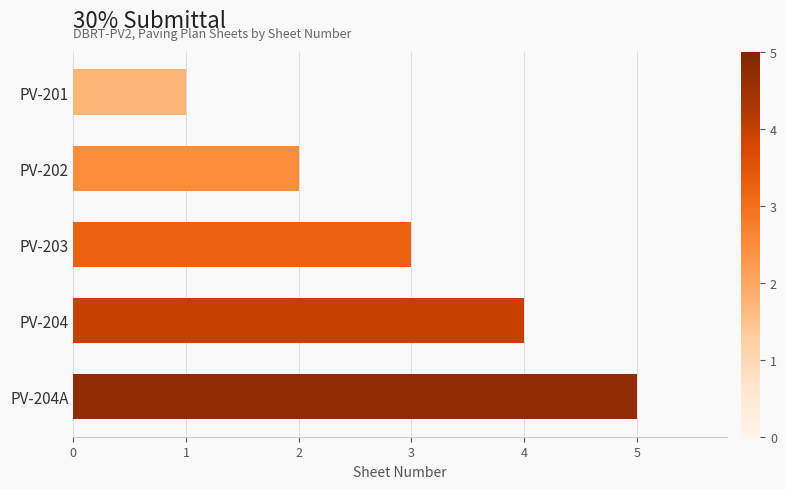

Approximately how many times larger is the value at PV-204 compared to PV-204A?

0.8